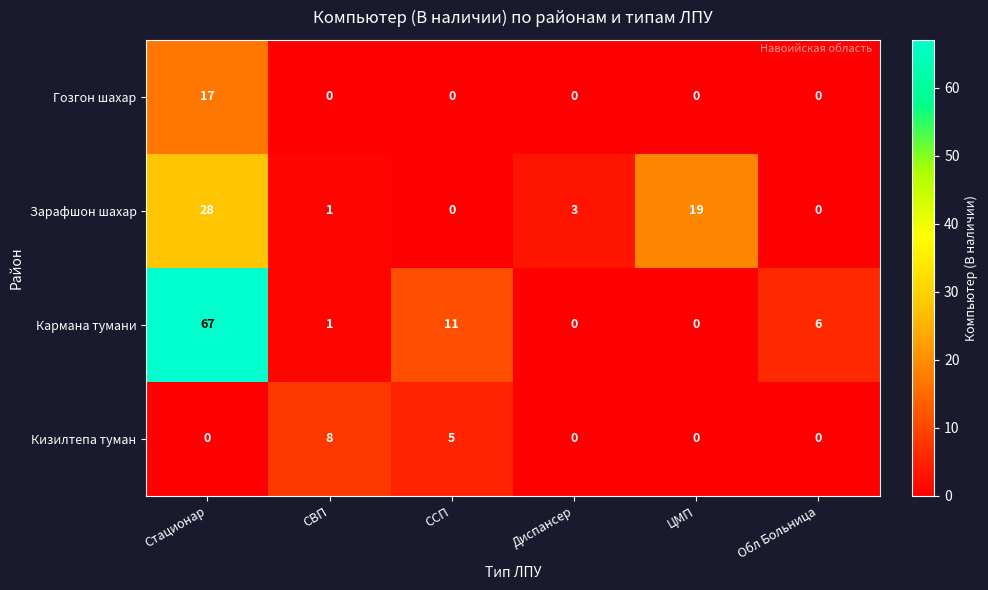

Where is Зарафшон шахар nearest to the value 14?

ЦМП